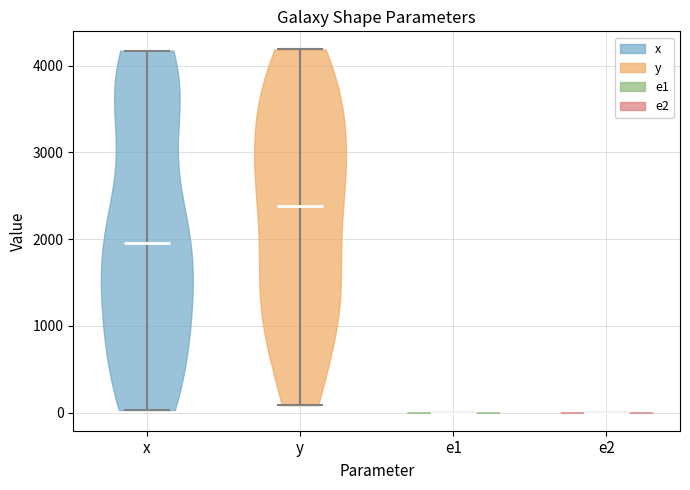

Reading left to right, read every violin against the y-axis: where its median line is, and the lowest and highest points it reaches. The values are not printed on the chart, so give them approximately, as read against the axis.

x: median line 2000, lowest point 0, highest point 4200
y: median line 2400, lowest point 100, highest point 4200
e1: median line 0, lowest point 0, highest point 0
e2: median line 0, lowest point 0, highest point 0